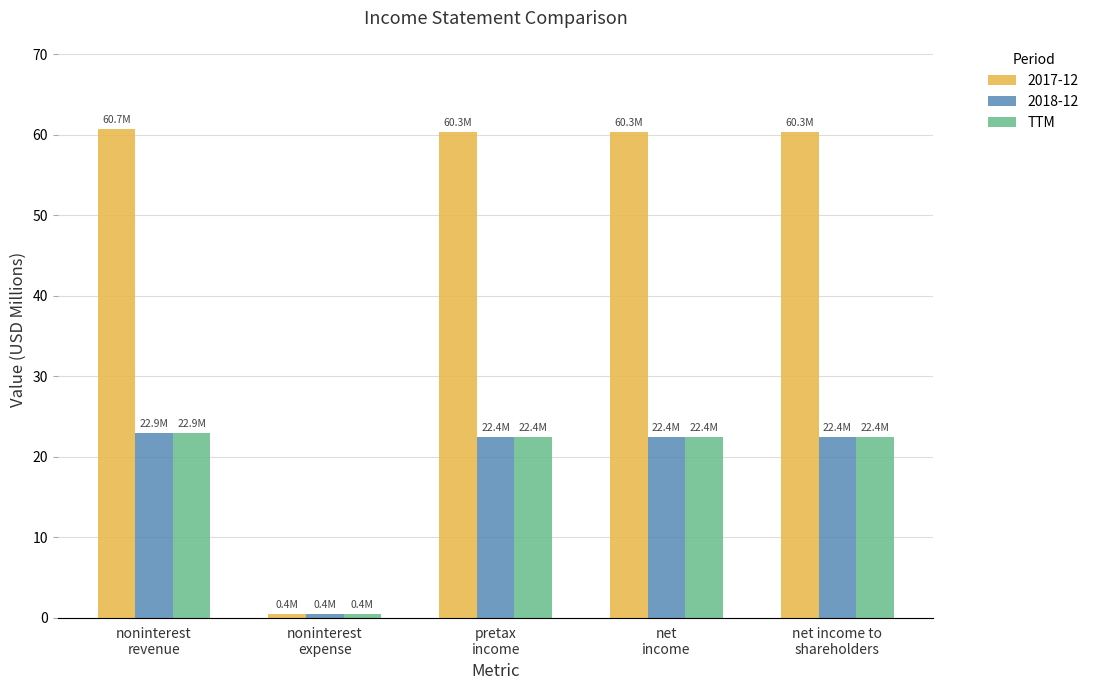

What is the difference between the maximum and minimum values in the 2018-12 series?

22.4